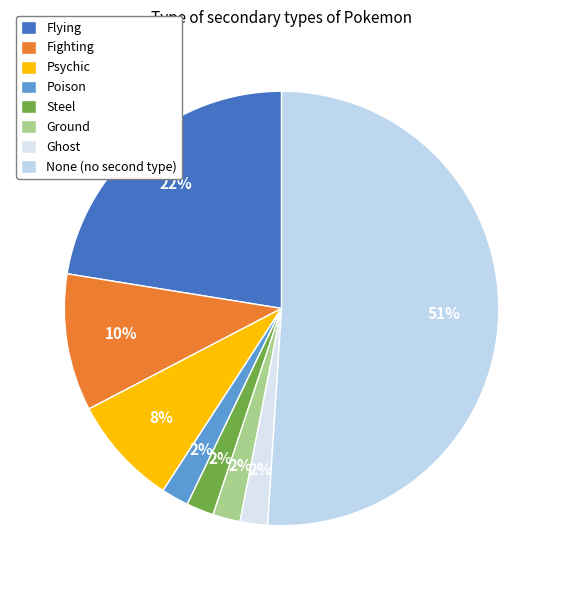

Is there a majority slice in this chart?

Yes